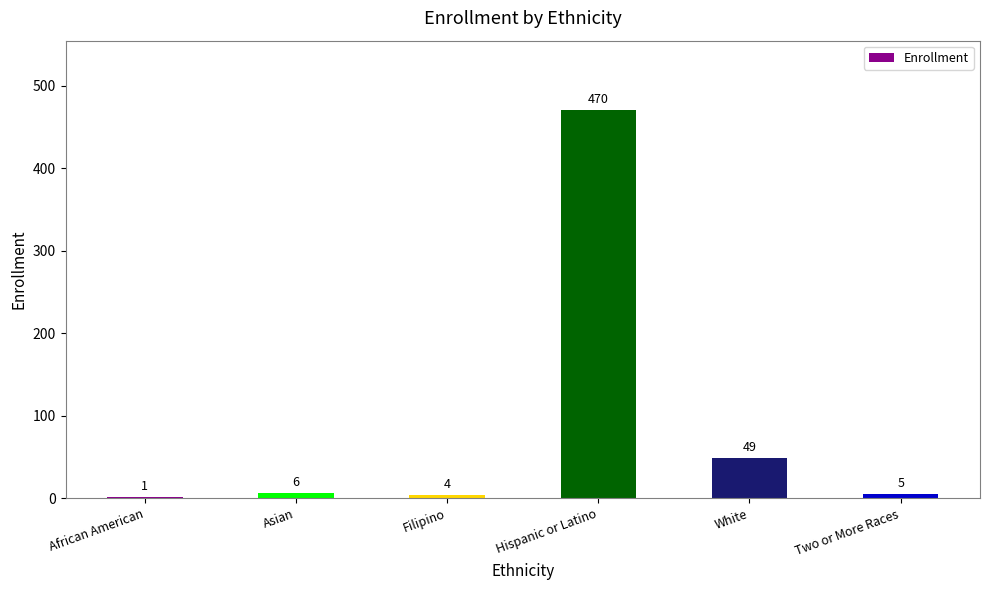

At which label is the value closest to 235?

White